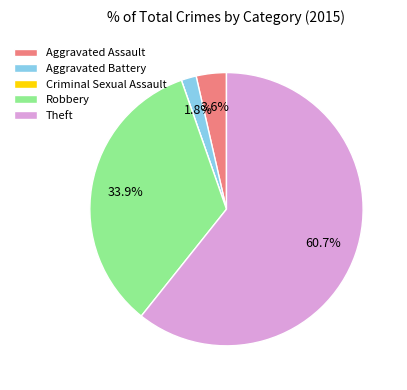

What percentage is the Aggravated Assault slice, to the nearest percent?

4%